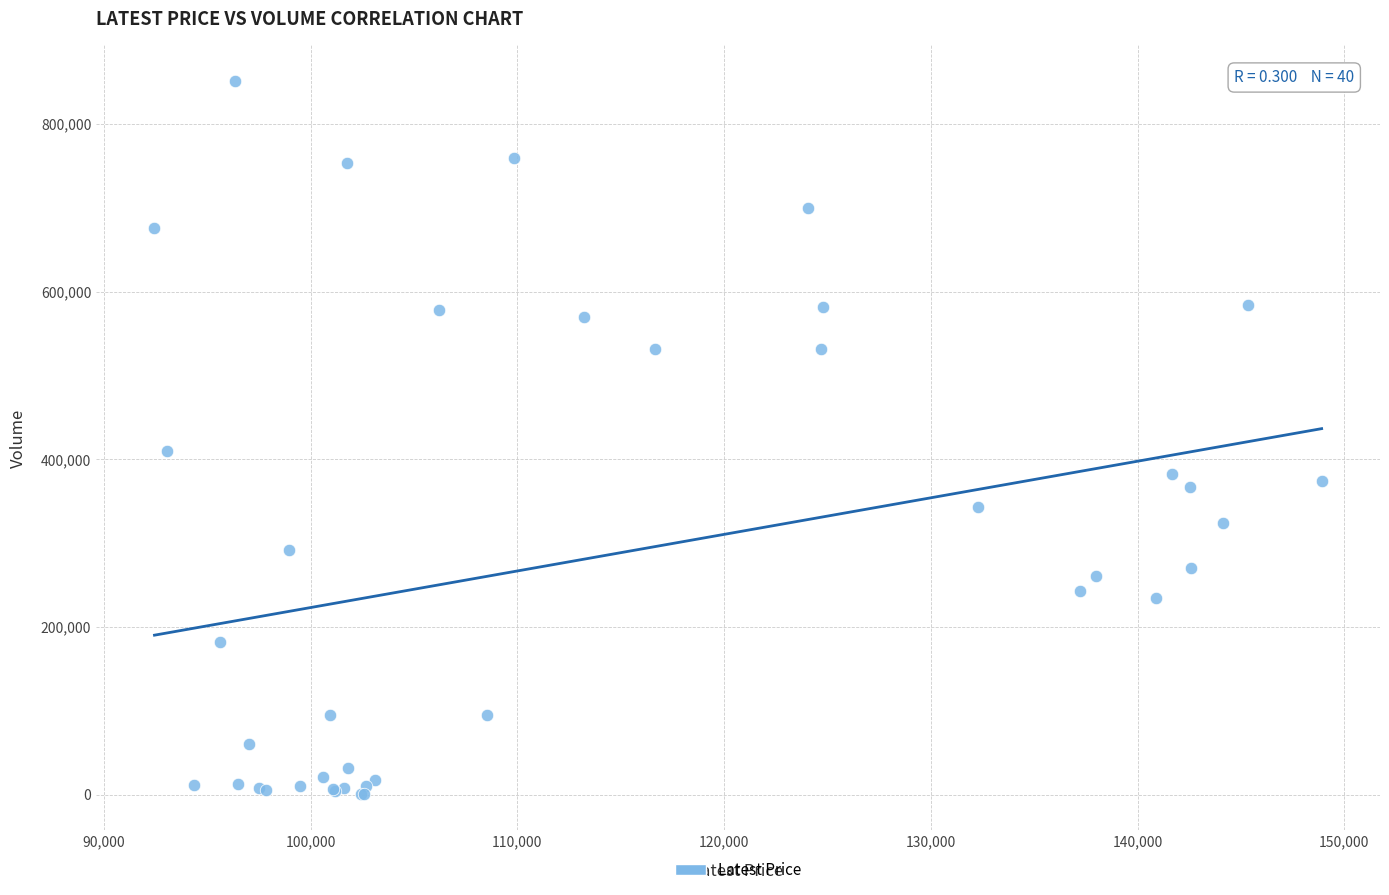

What Y value in the scatter plot is closest to 425677?

409821